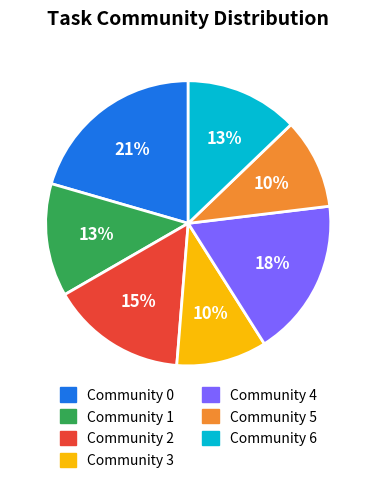

To the nearest percent, what is the average slice percentage?

14%